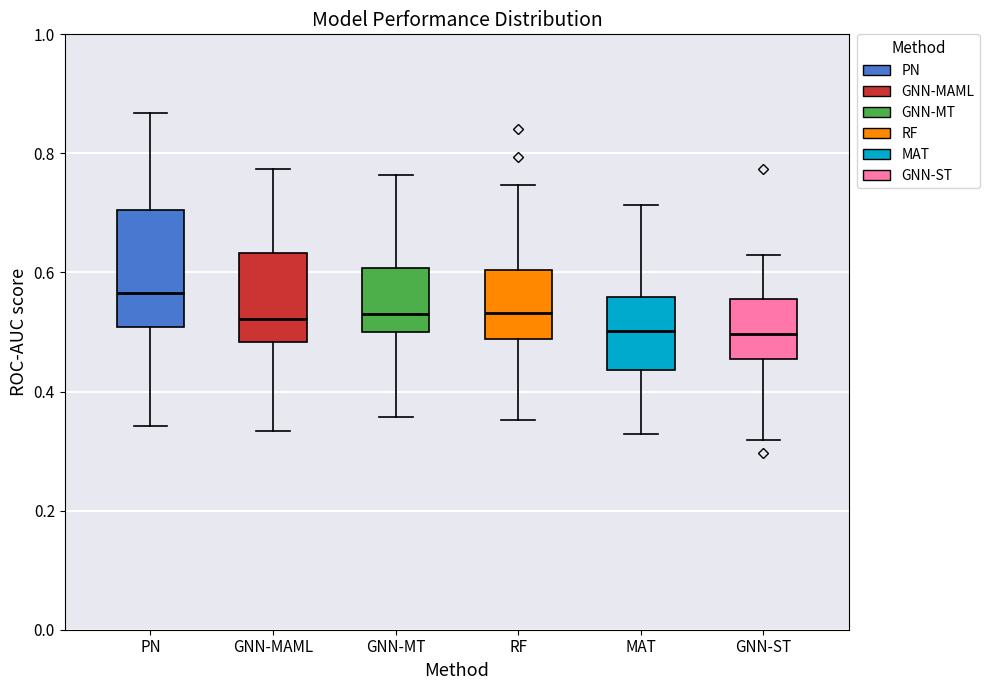

Reading left to right, transcribe this box plot: for each box, give where its median line is, the range the box spans, and where its two whiskers end, as read against the y-axis. The values are not printed on the chart, so give them approximately, as read against the axis.

PN: median 0.56, box 0.50 to 0.70, whiskers 0.34 to 0.86
GNN-MAML: median 0.52, box 0.48 to 0.64, whiskers 0.34 to 0.78
GNN-MT: median 0.52, box 0.50 to 0.60, whiskers 0.36 to 0.76
RF: median 0.54, box 0.48 to 0.60, whiskers 0.36 to 0.74
MAT: median 0.50, box 0.44 to 0.56, whiskers 0.32 to 0.72
GNN-ST: median 0.50, box 0.46 to 0.56, whiskers 0.32 to 0.64